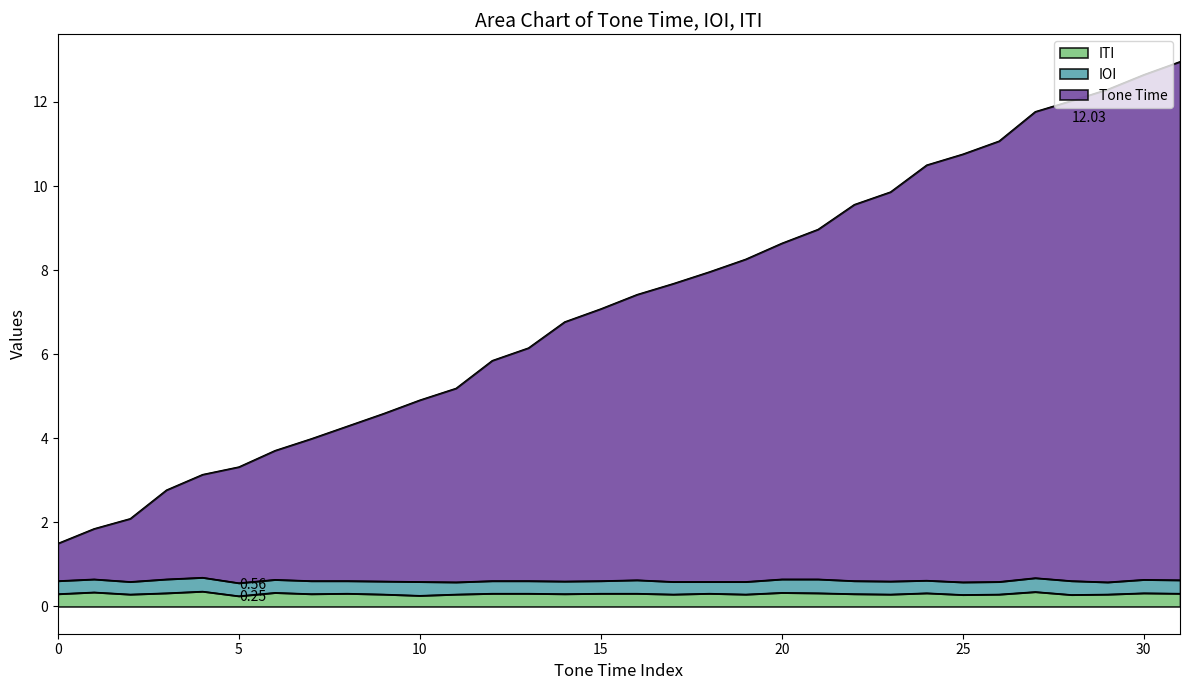

The Tone Time series shows 7.7 at 7.09. True or false?

True